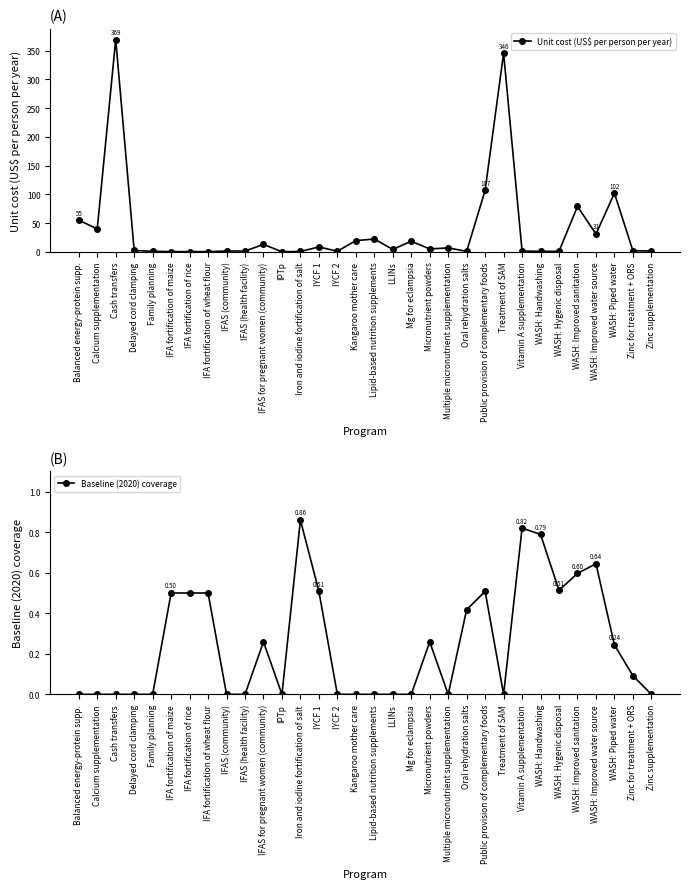

How many values in Baseline (2020) coverage are above zero?

16